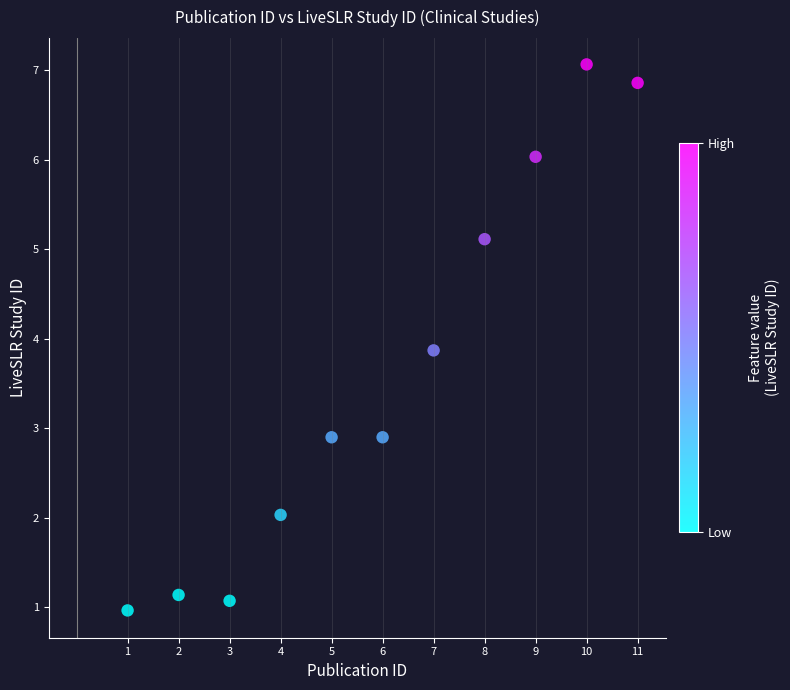

What Y value in the scatter plot is closest to 4?

3.9